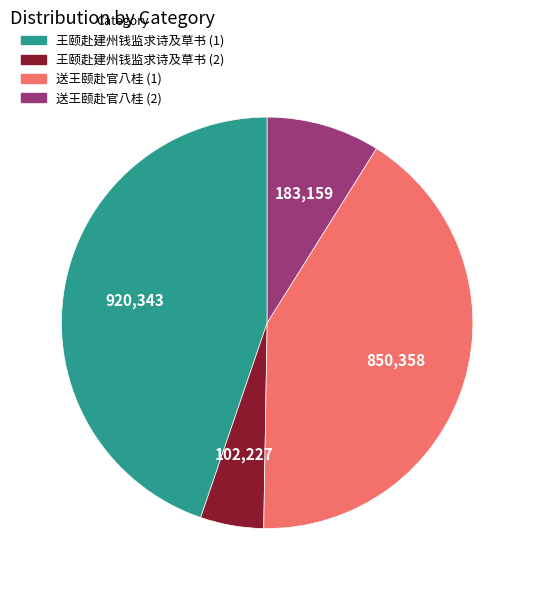

Is the sum of 王颐赴建州钱监求诗及草书 (1) and 送王颐赴官八桂 (2) greater than half?

Yes